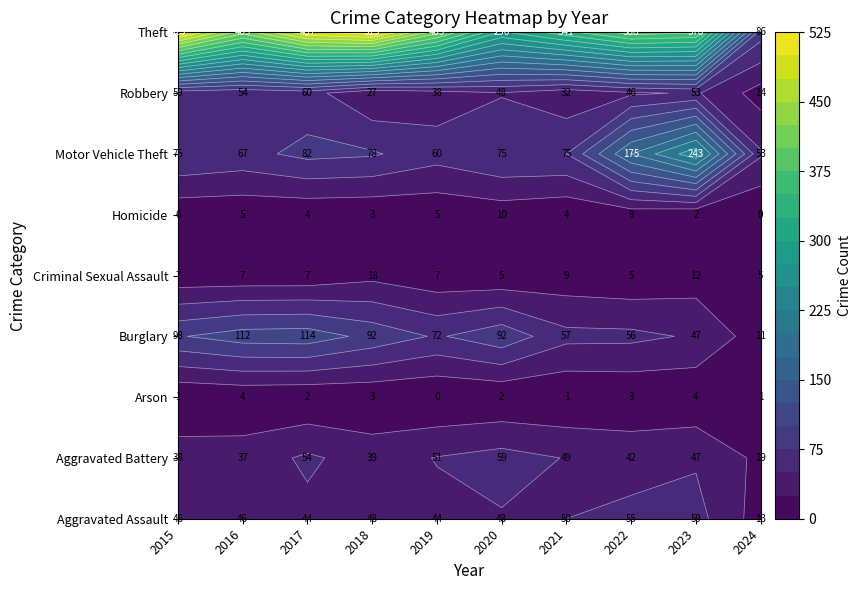

At which category is the sum across all series the highest?

2017